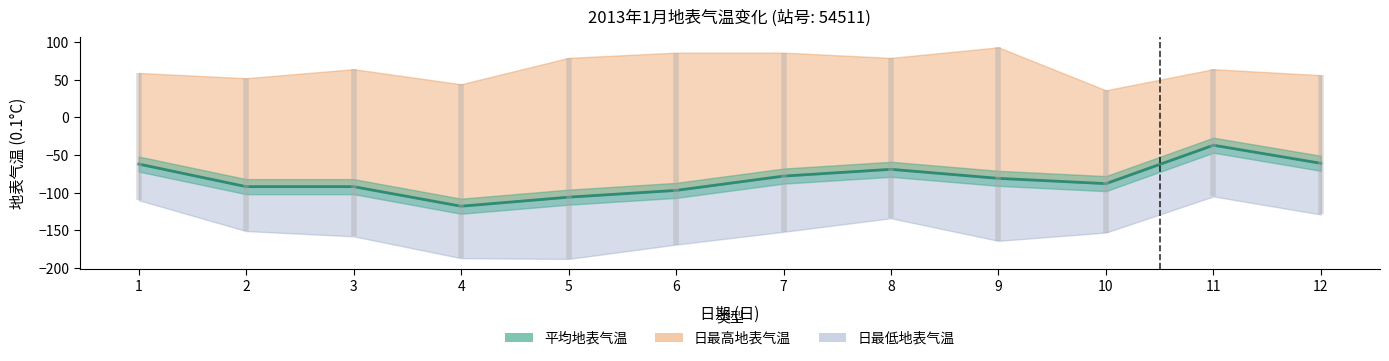

Is the value of 平均地表气温 at 4 greater than the value of 日最高地表气温 at 7?

No